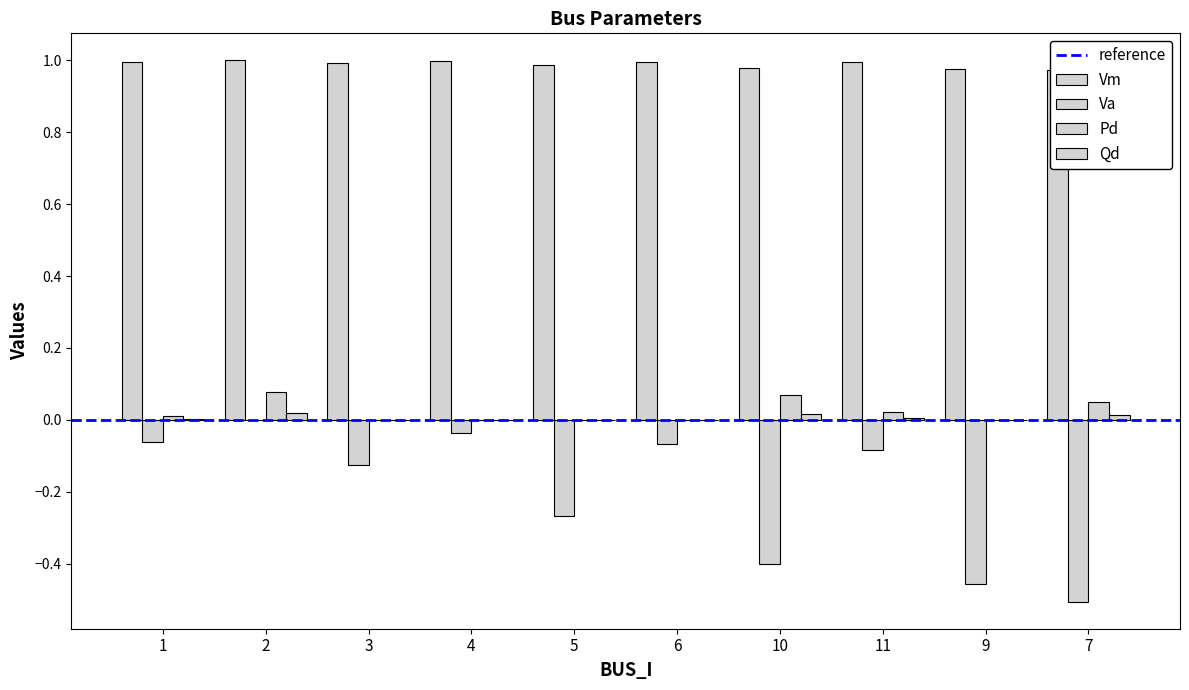

Reading right to left, what are all the values shown in this chart?

Vm: 1.0	1.0	1.0	1.0	1.0	1.0	1.0	1.0	1.0	1.0
Va: -0.5	-0.5	-0.1	-0.4	-0.1	-0.3	-0.0	-0.1	0.0	-0.1
Pd: 0.1	0.0	0.0	0.1	0.0	0.0	0.0	0.0	0.1	0.0
Qd: 0.0	0.0	0.0	0.0	0.0	0.0	0.0	0.0	0.0	0.0